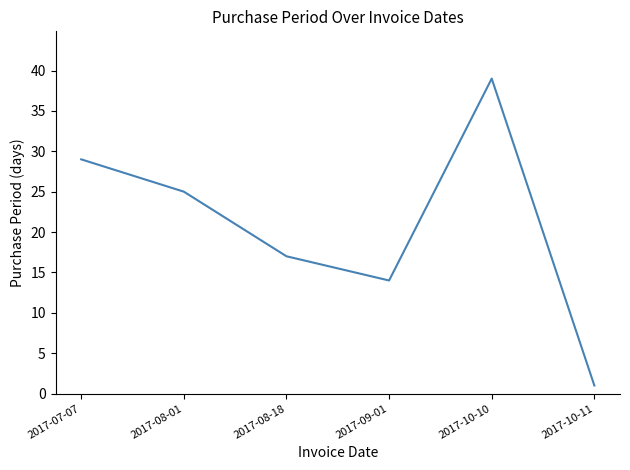

Where does the data first go above 25?

2017-07-07